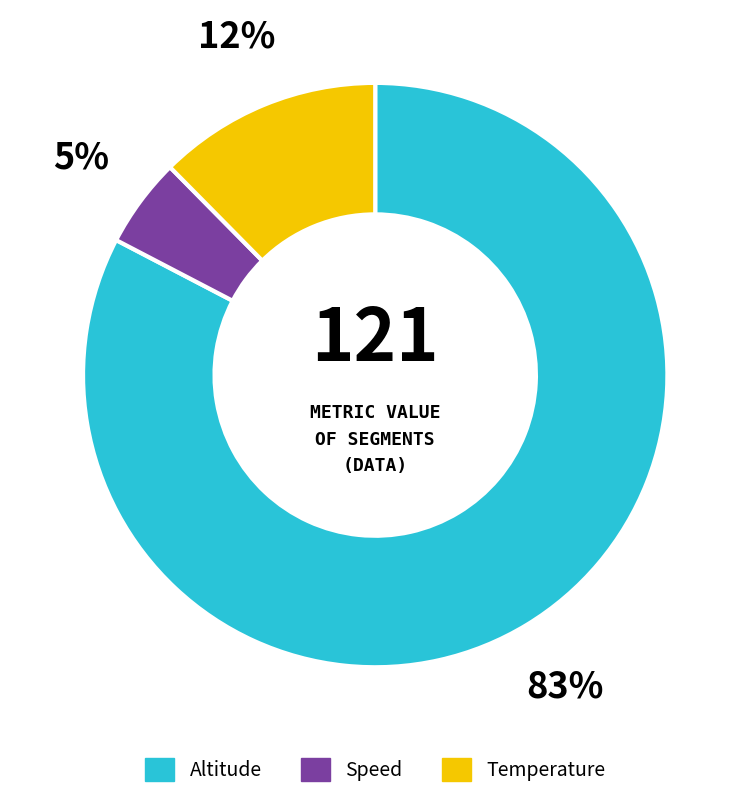

How many slices are in this pie chart?

3